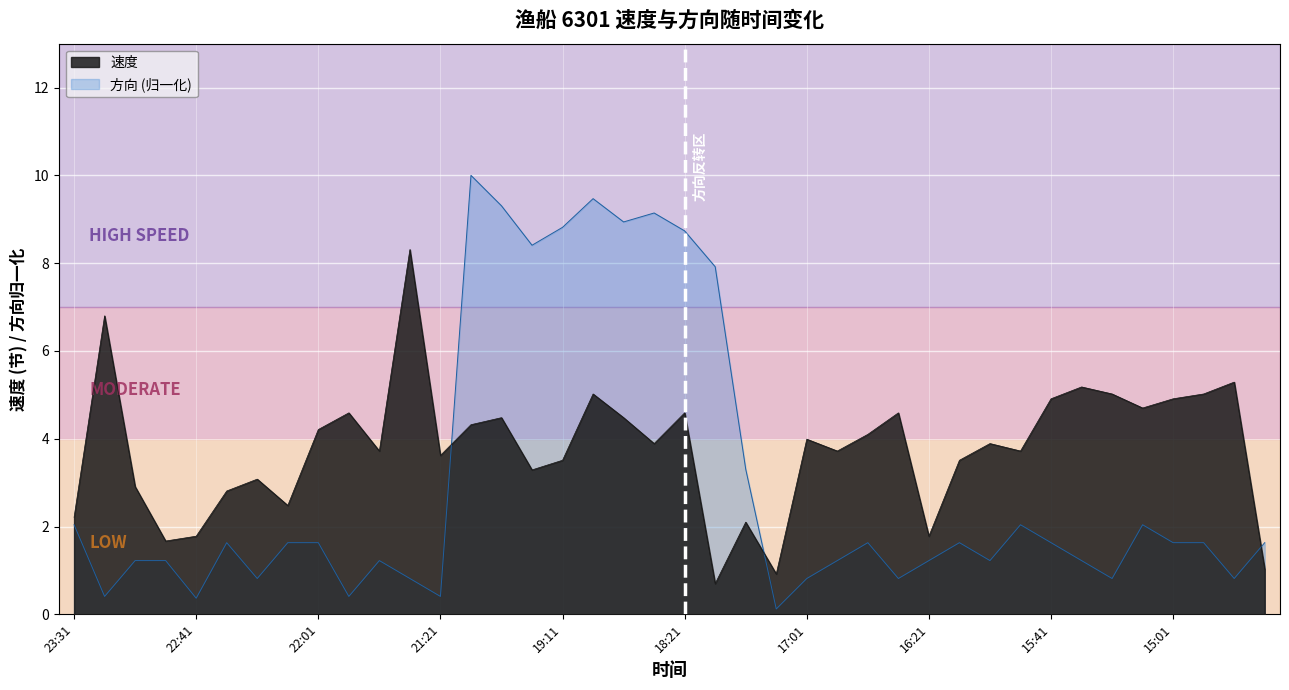

Read the 速度 value at 16:01.

3.9